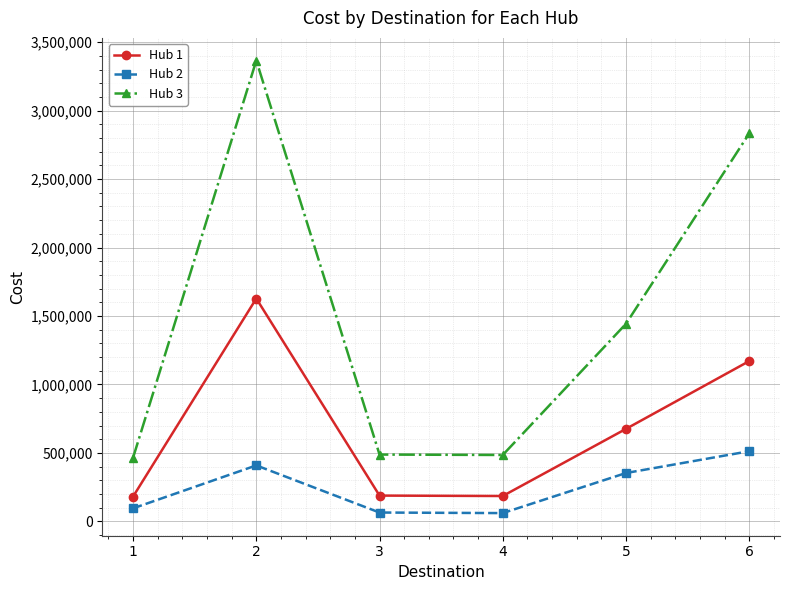

True or false: Hub 3 has more than 2 interior local peaks.

False